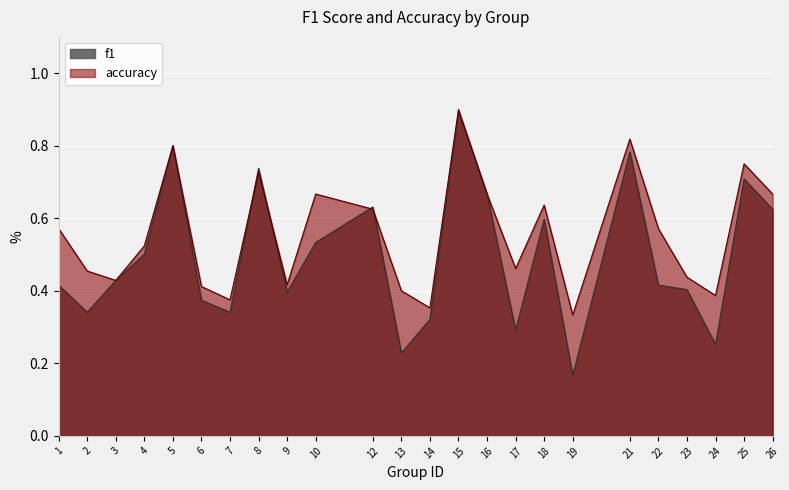

List the series in order of their peak value, lowest first.

f1, accuracy